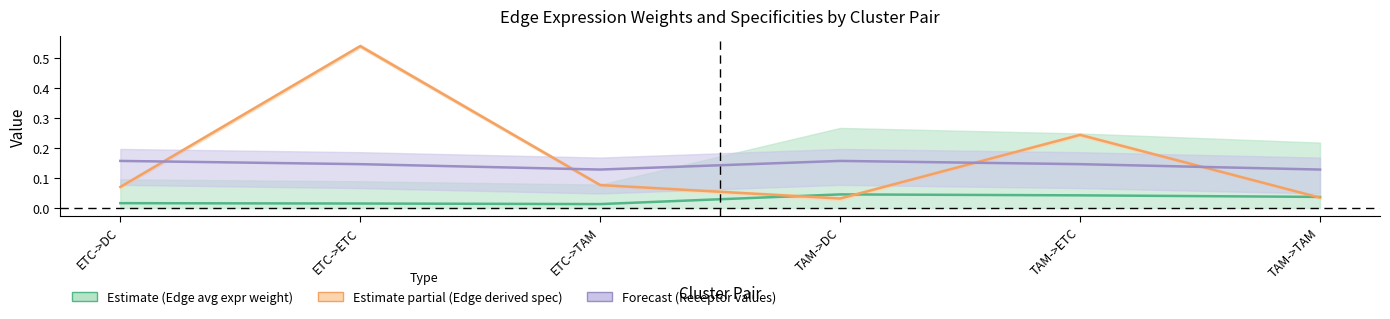

Reading left to right, extract all data points from this chart.

Edge average expression weight: ETC->DC=0.0	ETC->ETC=0.0	ETC->TAM=0.0	TAM->DC=0.0	TAM->ETC=0.0	TAM->TAM=0.0
Edge avg expression derived specificity: ETC->DC=0.1	ETC->ETC=0.5	ETC->TAM=0.1	TAM->DC=0.0	TAM->ETC=0.2	TAM->TAM=0.0
Receptor average expression value: ETC->DC=0.2	ETC->ETC=0.1	ETC->TAM=0.1	TAM->DC=0.2	TAM->ETC=0.1	TAM->TAM=0.1